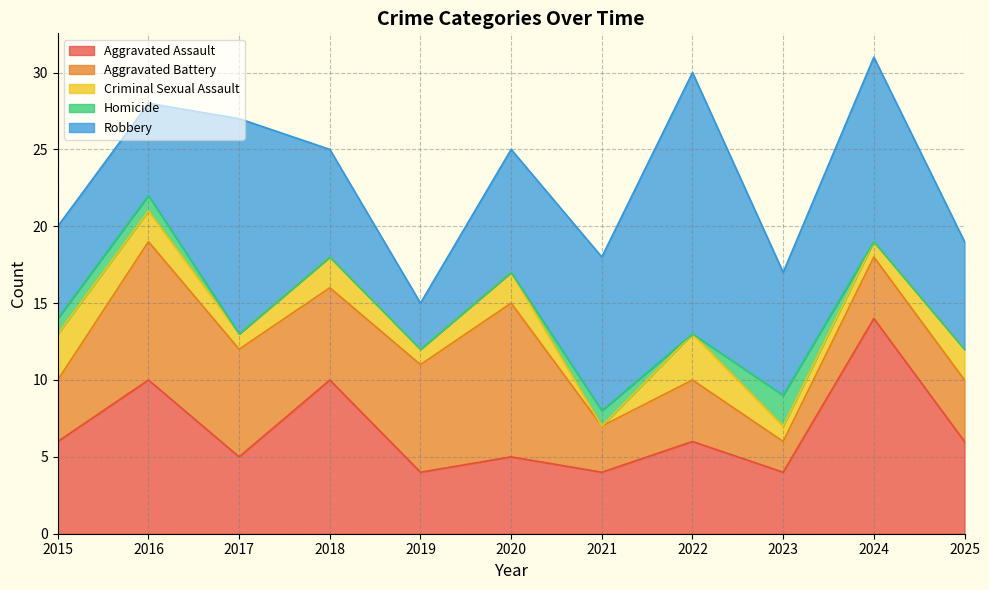

Read the Aggravated Battery value at 2017.

7